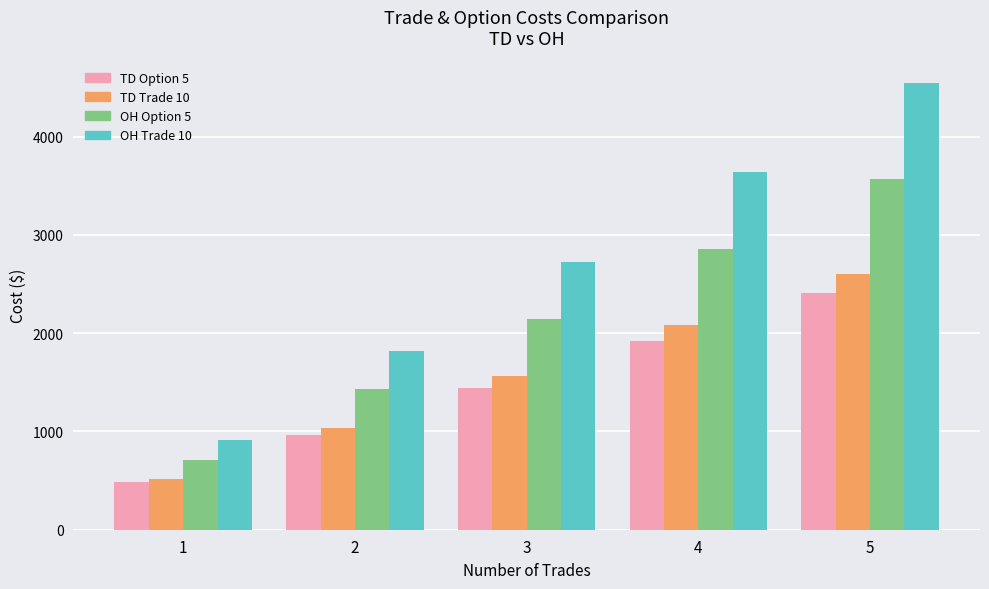

What are all the series names shown in the legend?

TD Option 5, TD Trade 10, OH Option 5, OH Trade 10